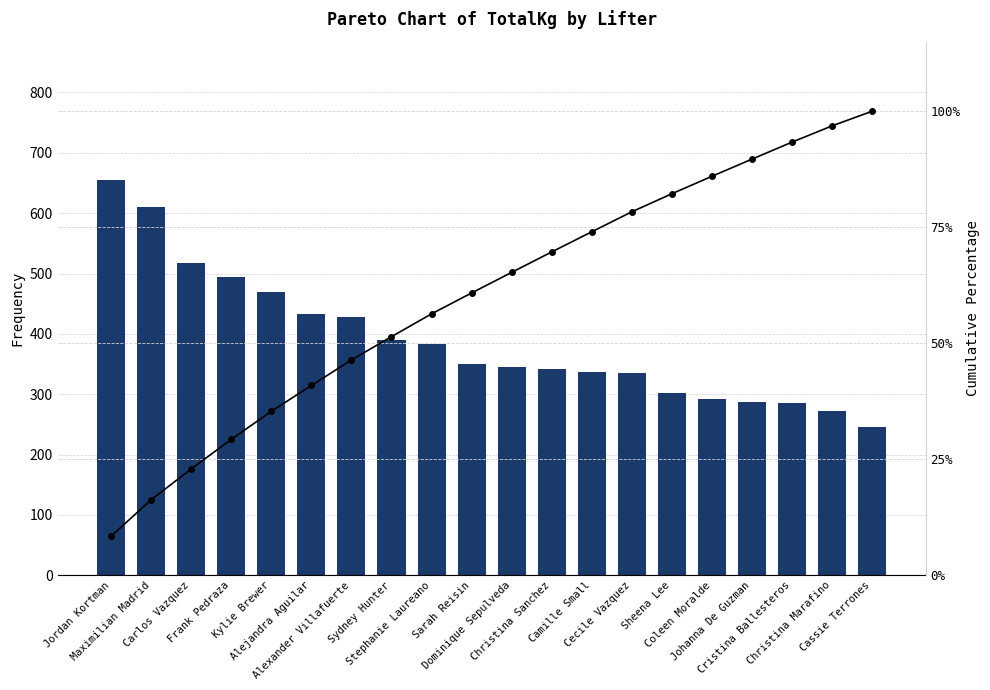

Which category has the lowest value across all series?

Jordan Kortman